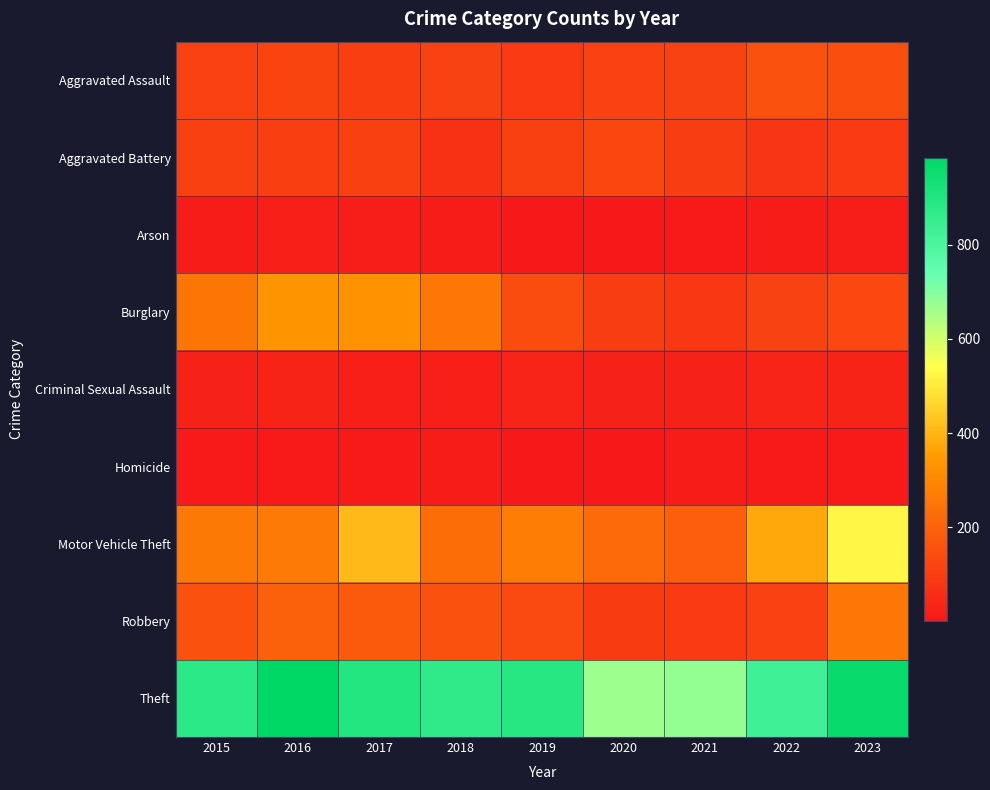

Reading right to left, transcribe all the data shown in this chart.

Aggravated Assault: 2023=145	2022=154	2021=115	2020=113	2019=92	2018=115	2017=105	2016=118	2015=110
Aggravated Battery: 2023=92	2022=81	2021=100	2020=125	2019=108	2018=67	2017=108	2016=102	2015=108
Arson: 2023=15	2022=11	2021=6	2020=4	2019=5	2018=12	2017=14	2016=20	2015=13
Burglary: 2023=130	2022=116	2021=90	2020=100	2019=143	2018=257	2017=329	2016=333	2015=254
Criminal Sexual Assault: 2023=31	2022=36	2021=26	2020=28	2019=35	2018=21	2017=21	2016=30	2015=28
Homicide: 2023=9	2022=9	2021=13	2020=2	2019=5	2018=10	2017=8	2016=7	2015=9
Motor Vehicle Theft: 2023=524	2022=376	2021=193	2020=221	2019=273	2018=231	2017=411	2016=265	2015=261
Robbery: 2023=259	2022=111	2021=91	2020=97	2019=135	2018=155	2017=178	2016=194	2015=154
Theft: 2023=962	2022=827	2021=678	2020=666	2019=891	2018=868	2017=892	2016=984	2015=874